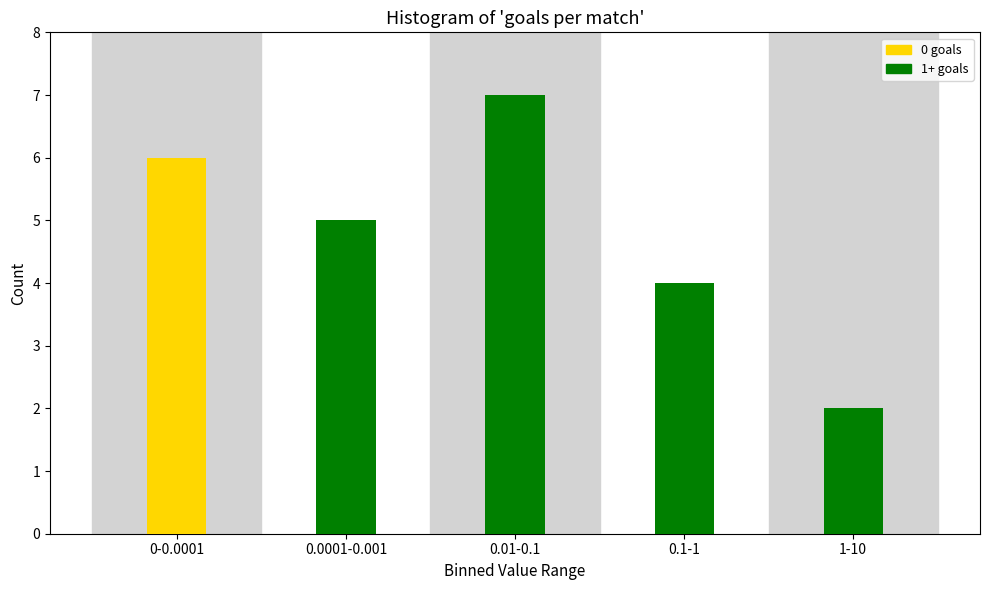

Reading left to right, what are all the values shown in this chart?

6	5	7	4	2